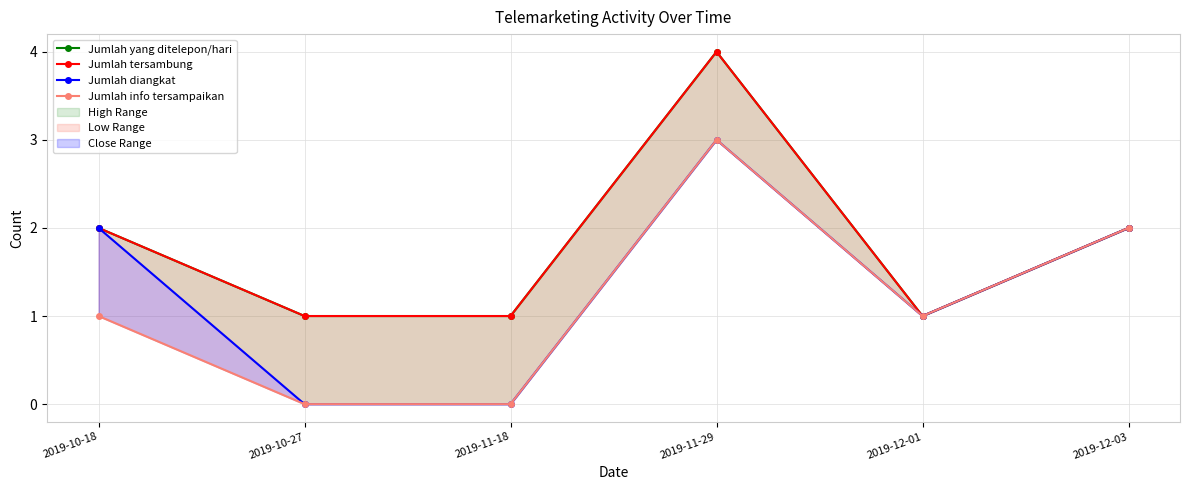

What position from the right is 2019-12-01?

2